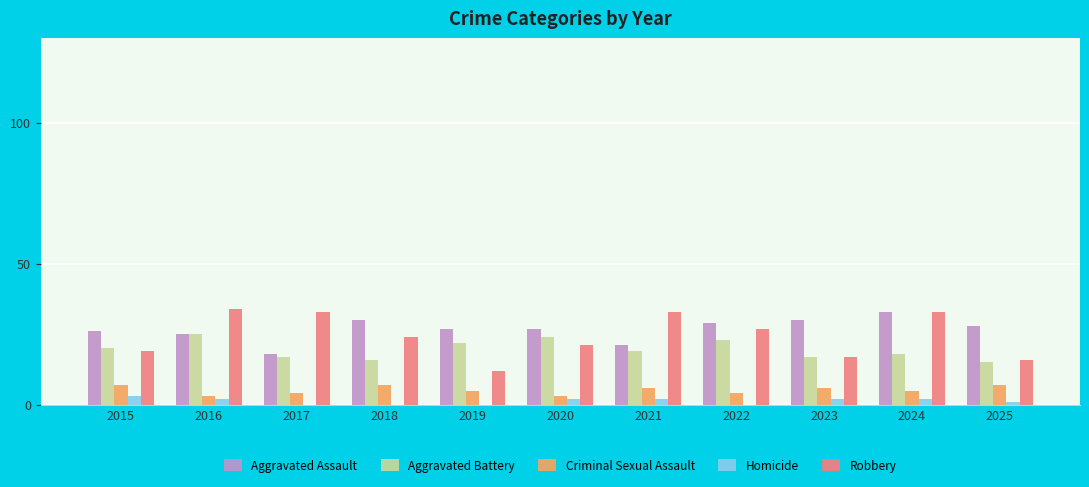

Is the value of Robbery at 2023 greater than the value of Aggravated Assault at 2015?

No